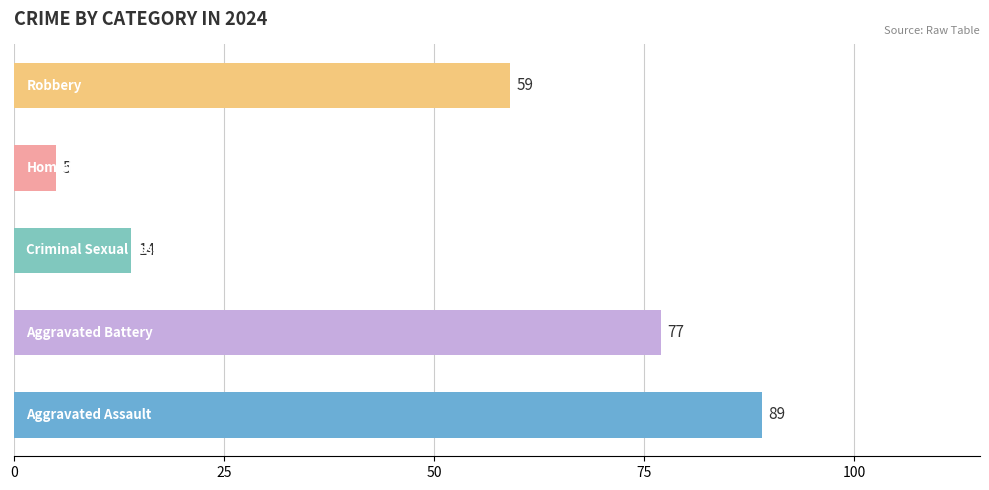

What is the maximum value shown in the chart?

89